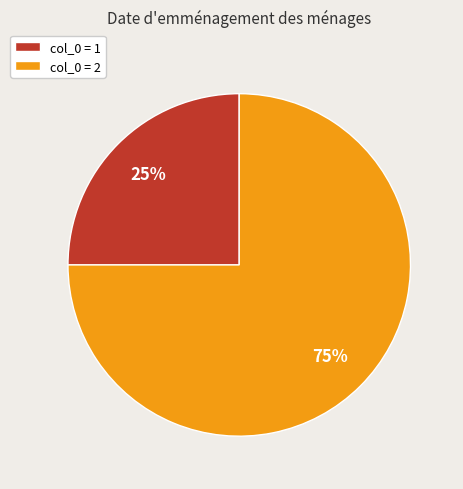

Which category has the smallest portion of the pie?

col_0 = 1